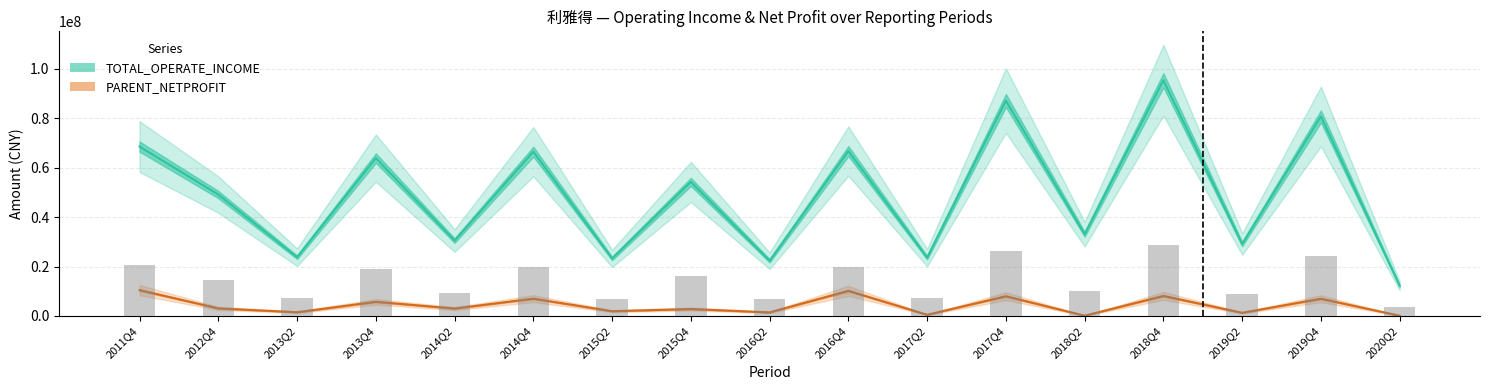

At which label is PARENT_NETPROFIT closest to 5292147?

2013Q4